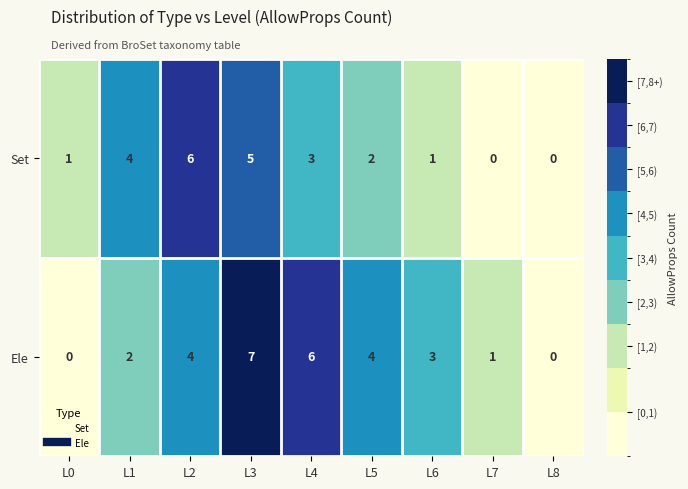

What is the difference between the maximum and minimum values in the Set series?

6